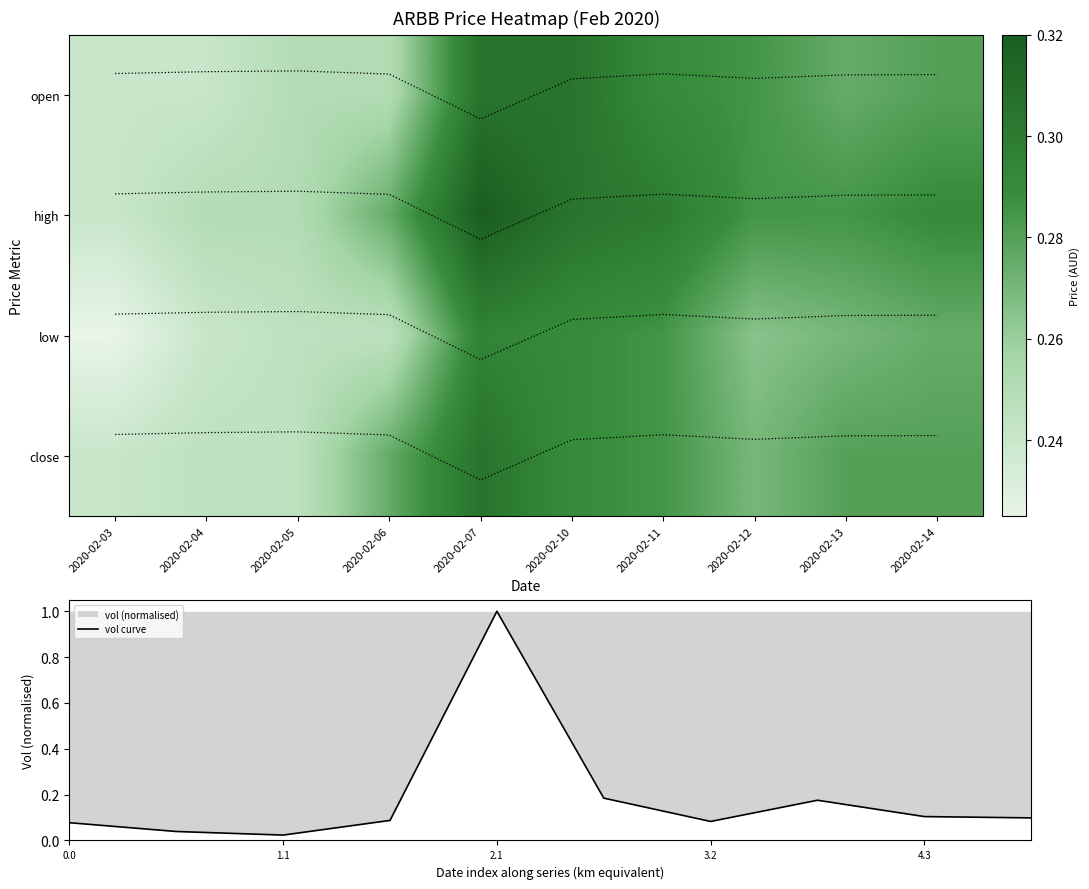

Which category has the lowest value in the close series?

2020-02-03